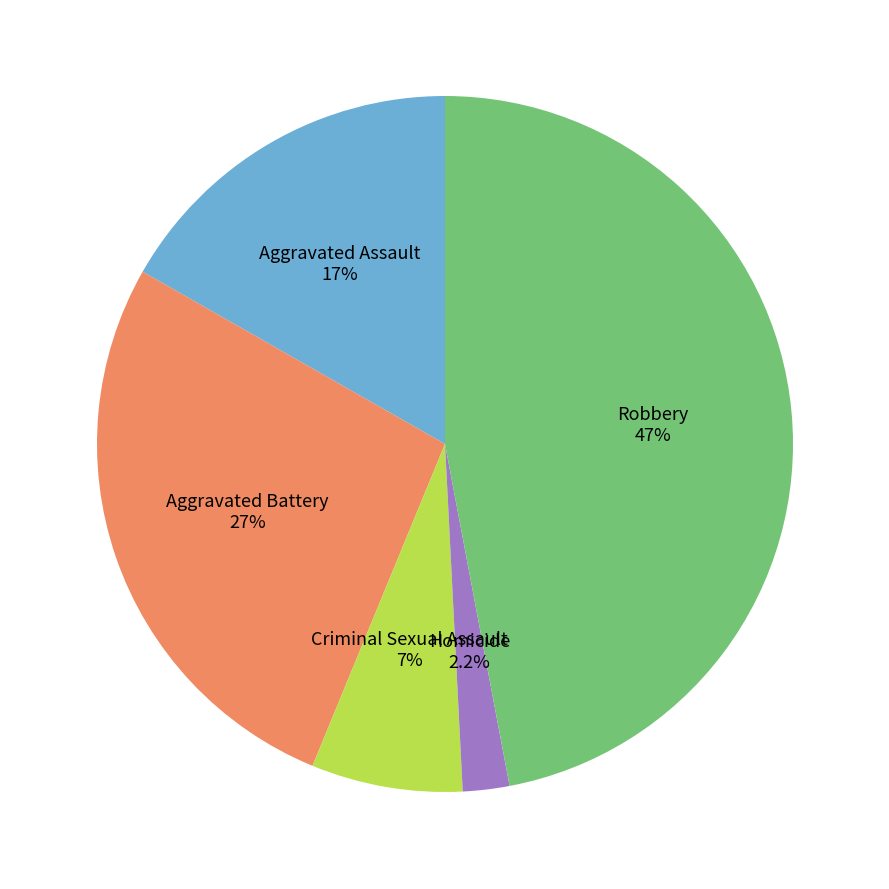

True or false: Aggravated Assault accounts for 7% of the total.

False